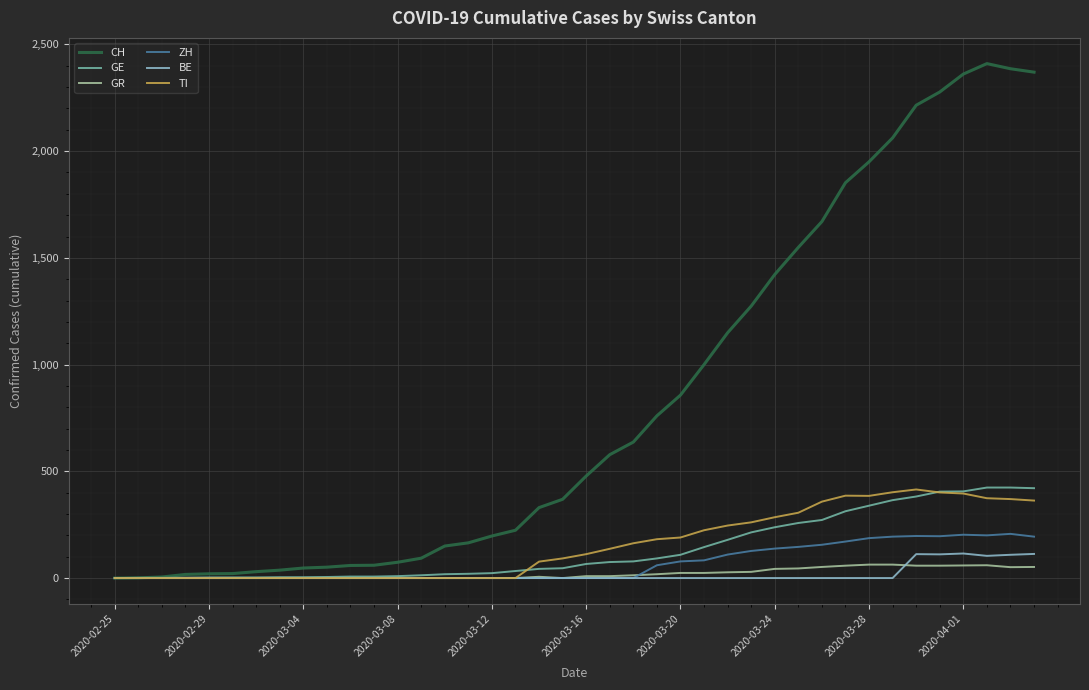

What is the maximum value shown in the chart?

2410